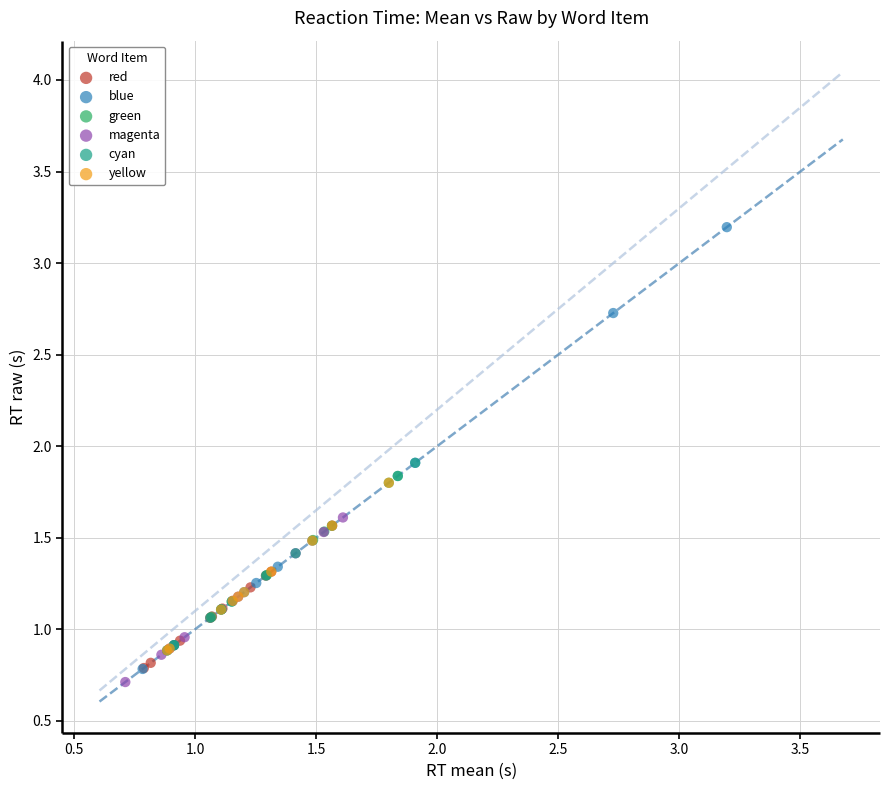

Which series has the widest spread of Y values?

blue